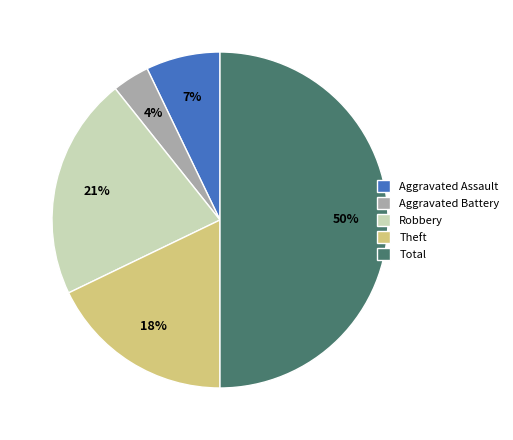

To the nearest percent, what is the average slice percentage?

20%